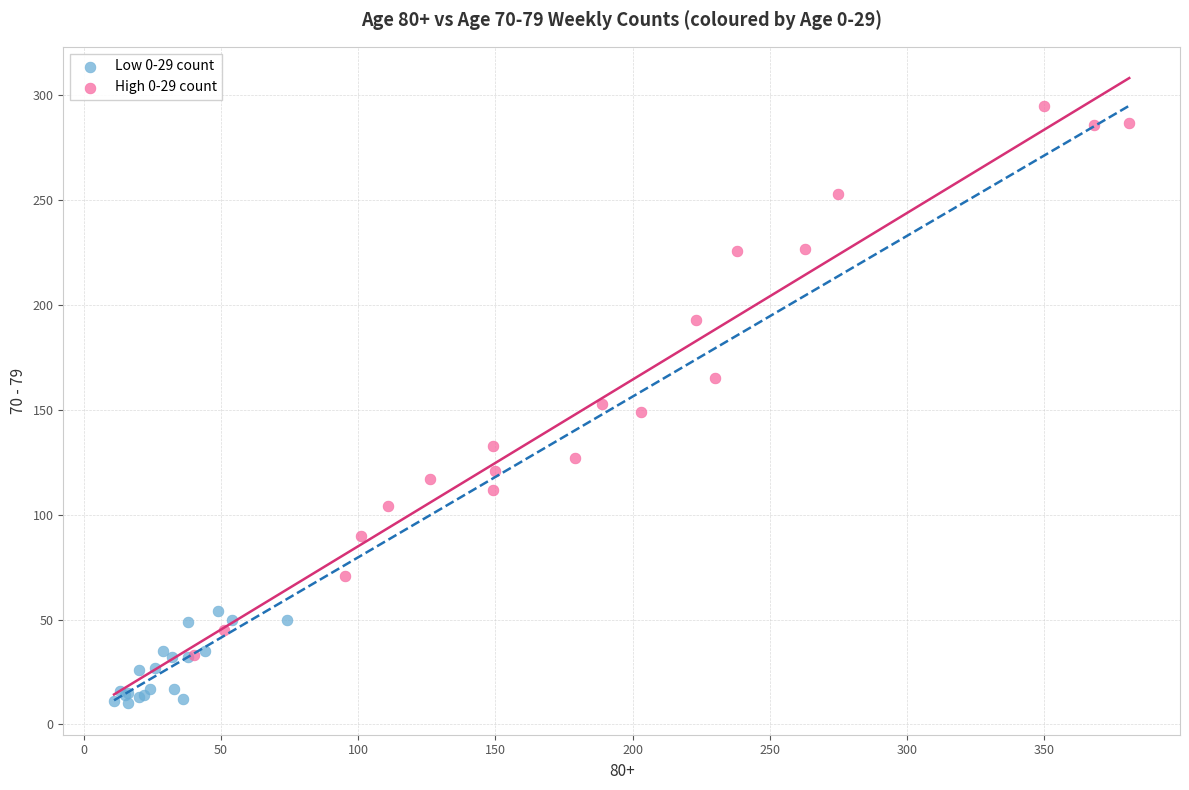

Which series has the largest Y range (max minus min)?

High 0-29 count